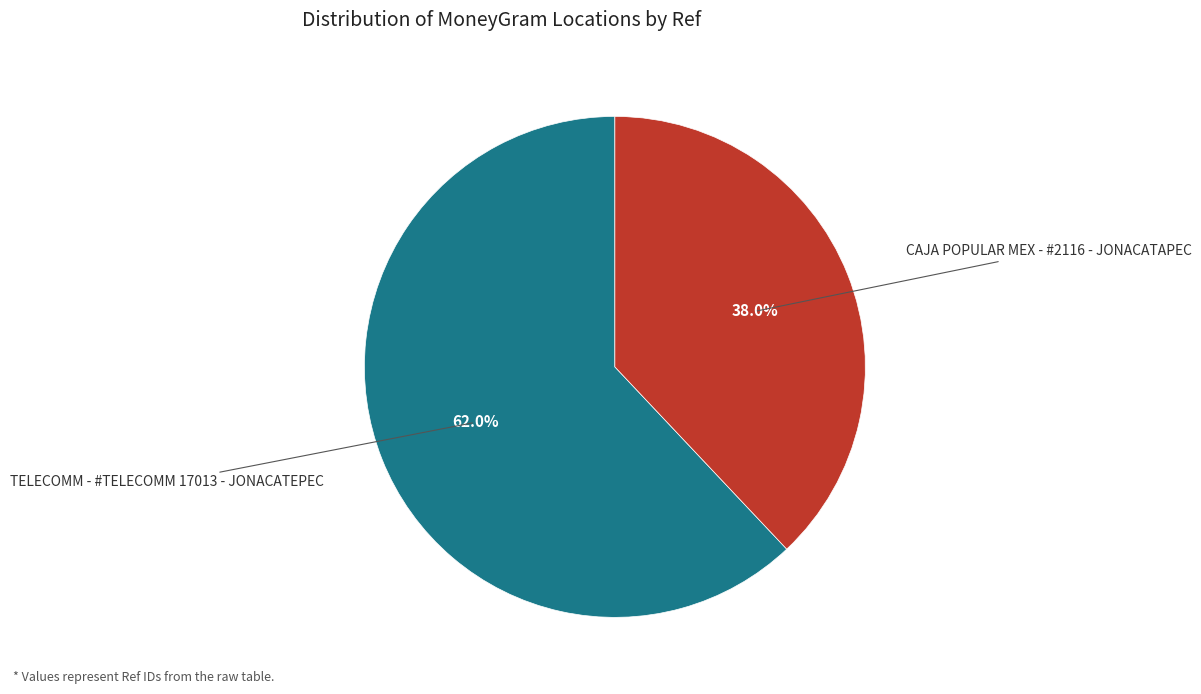

Between TELECOMM - #TELECOMM 17013 - JONACATEPEC and CAJA POPULAR MEX - #2116 - JONACATAPEC, which is larger?

TELECOMM - #TELECOMM 17013 - JONACATEPEC